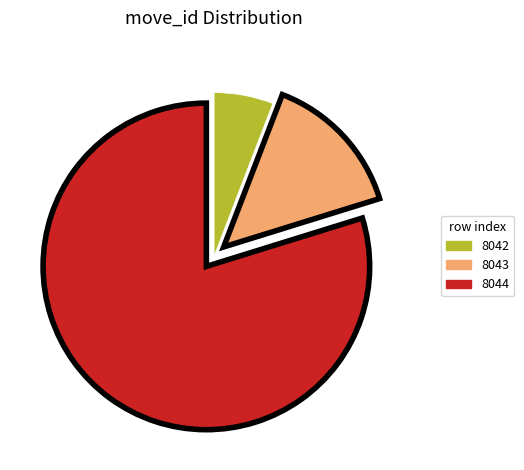

Count the number of slices in the pie.

3